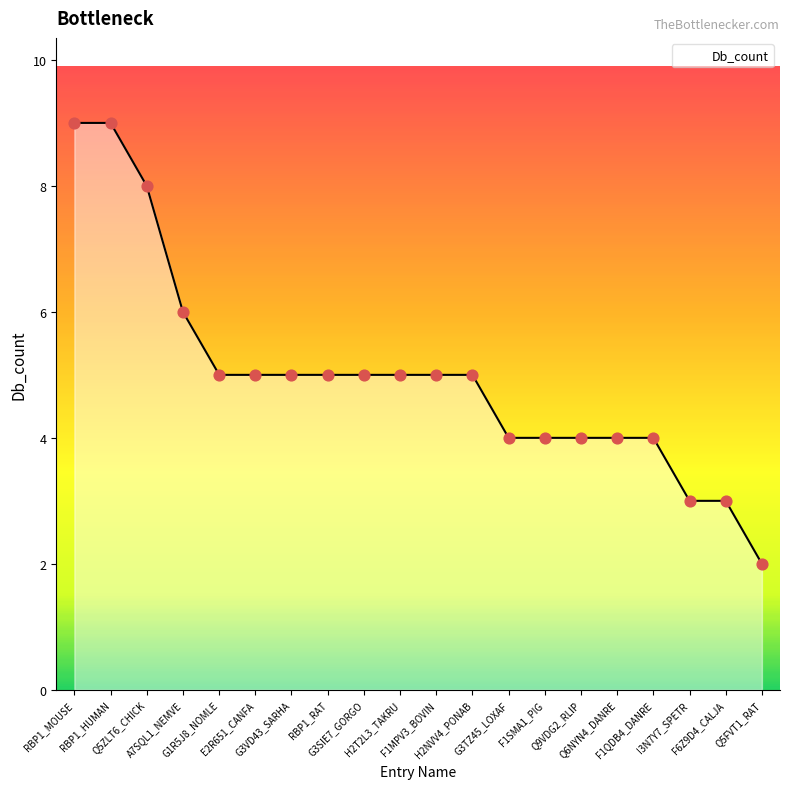

What is the ratio of the value at F1SMA1_PIG to the value at H2NVV4_PONAB?

0.8